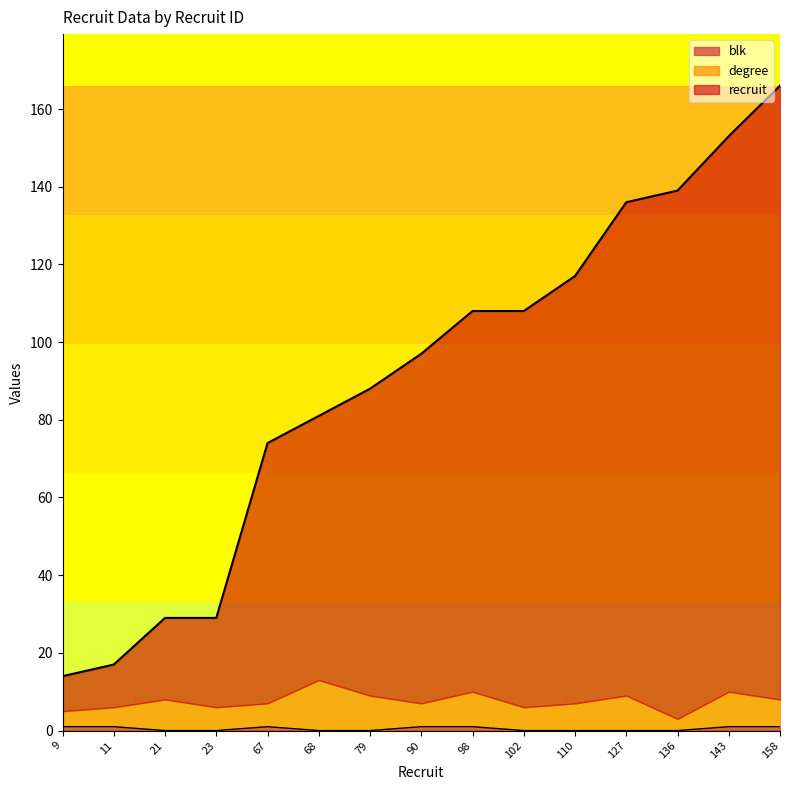

True or false: blk and recruit cross at least once.

False